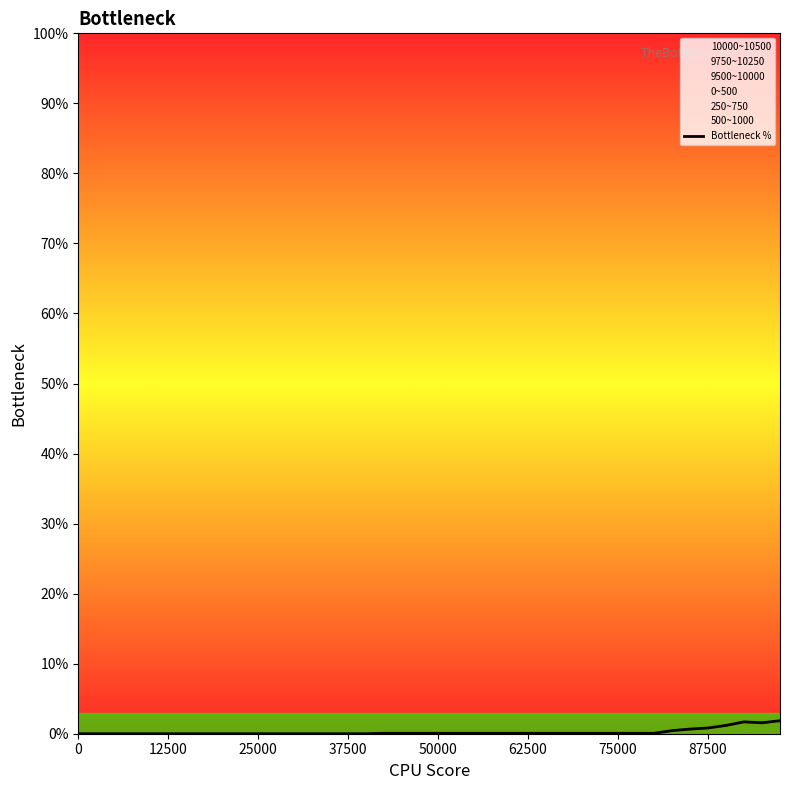

Reading left to right, list all the values displayed in this chart.

0.0	0.0	0.0	0.0	0.0	0.0	0.0	0.0	0.0	0.0	0.0	0.0	0.0	0.0	0.0	0.0	0.0	0.1	0.1	0.1	0.1	0.1	0.1	0.1	0.1	0.1	0.1	0.1	0.1	0.1	0.1	0.1	0.1	0.4	0.7	0.8	1.2	1.7	1.6	1.9